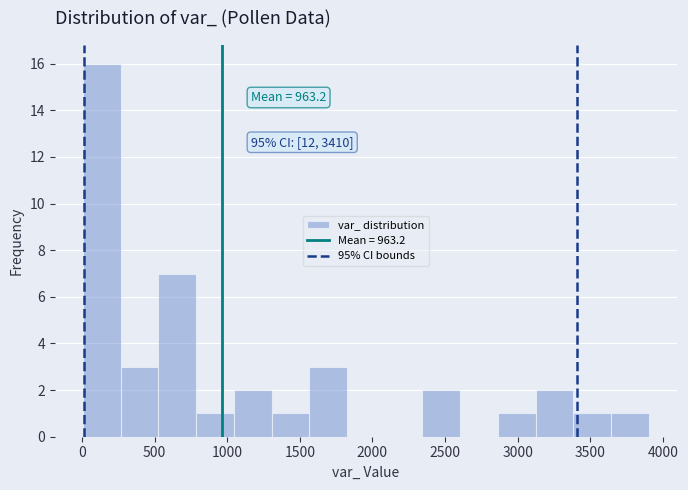

Which range on the x-axis has the tallest bar?

0 to 250